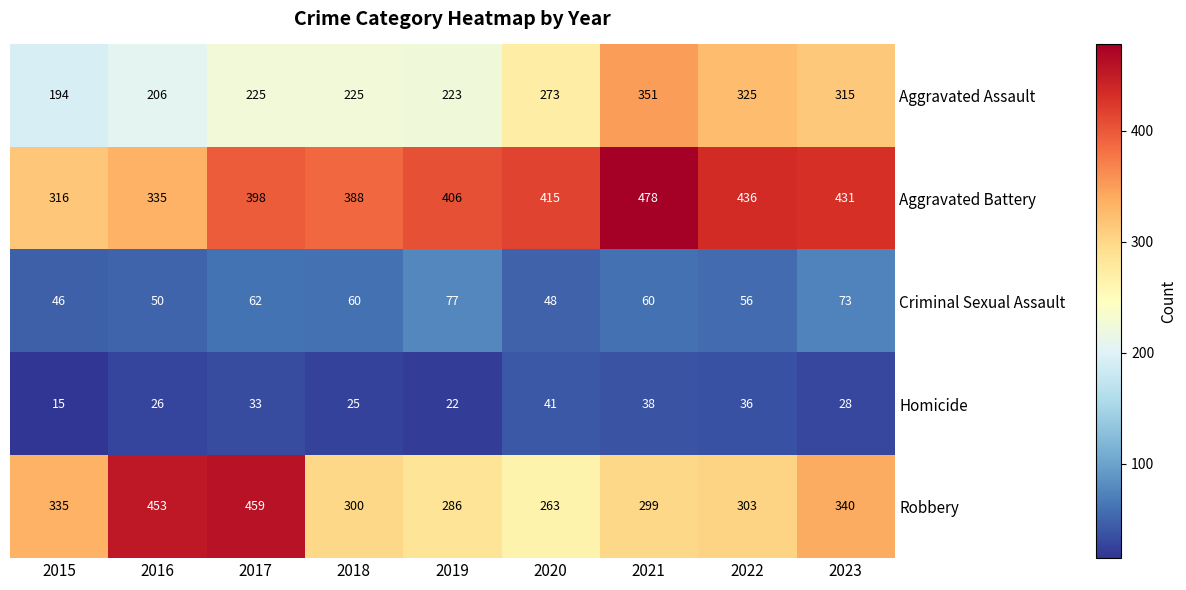

What is the sum of all Criminal Sexual Assault values?

532